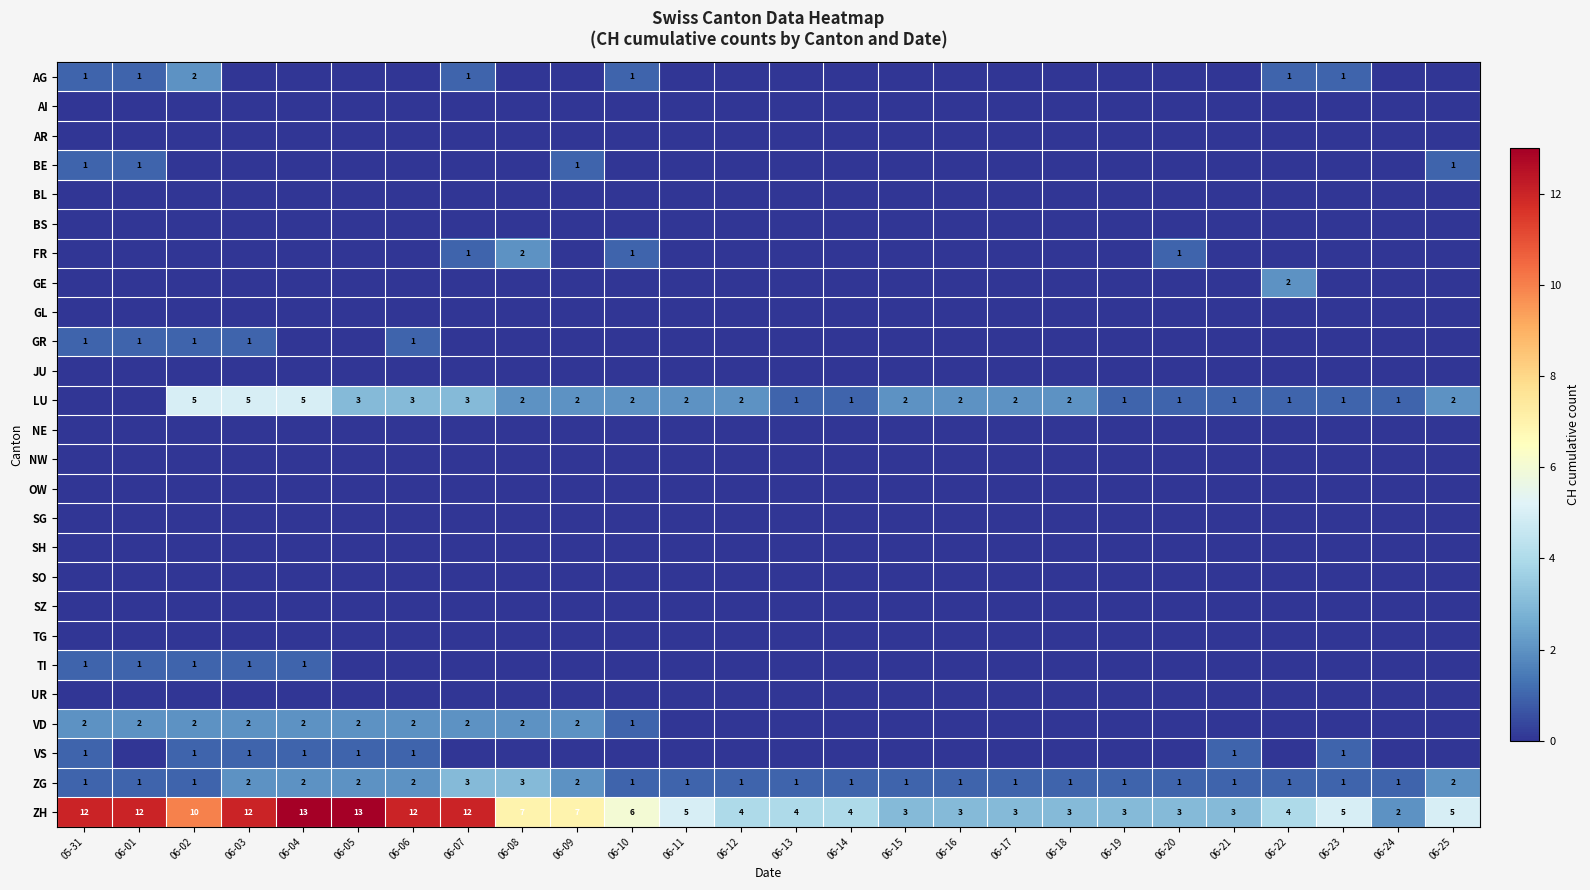

What is the maximum value for ZG?

3